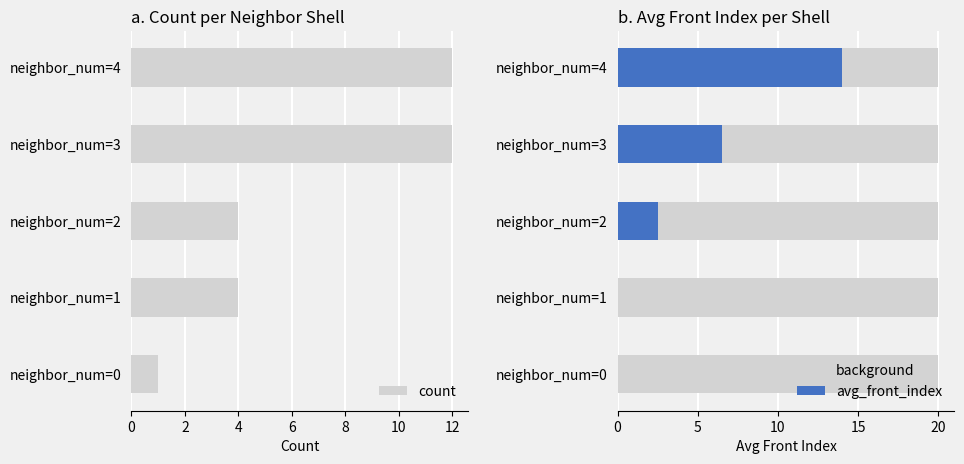

True or false: count has a value of 0 at neighbor_num=0.

False